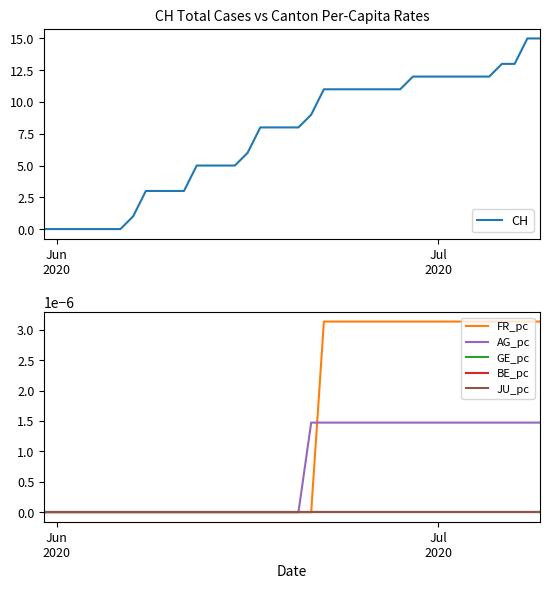

True or false: CH and GE_pc intersect in this chart.

False